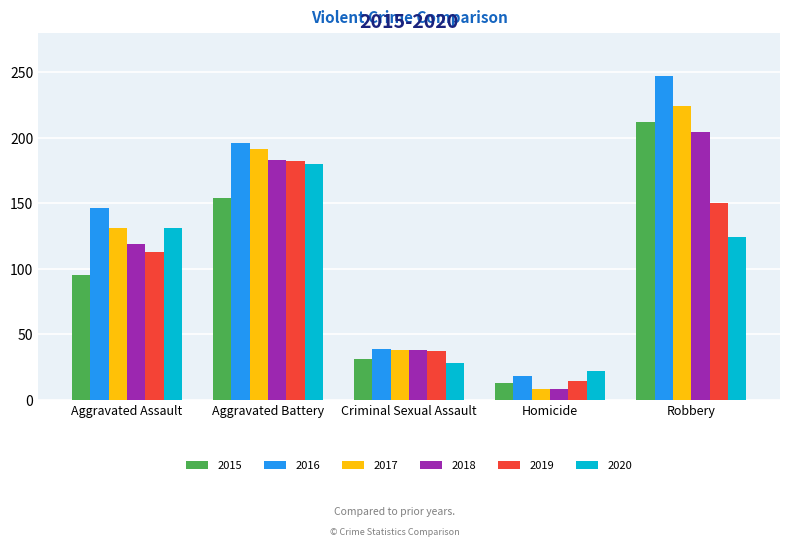

What value does the 2019 series have at Criminal Sexual Assault?

37